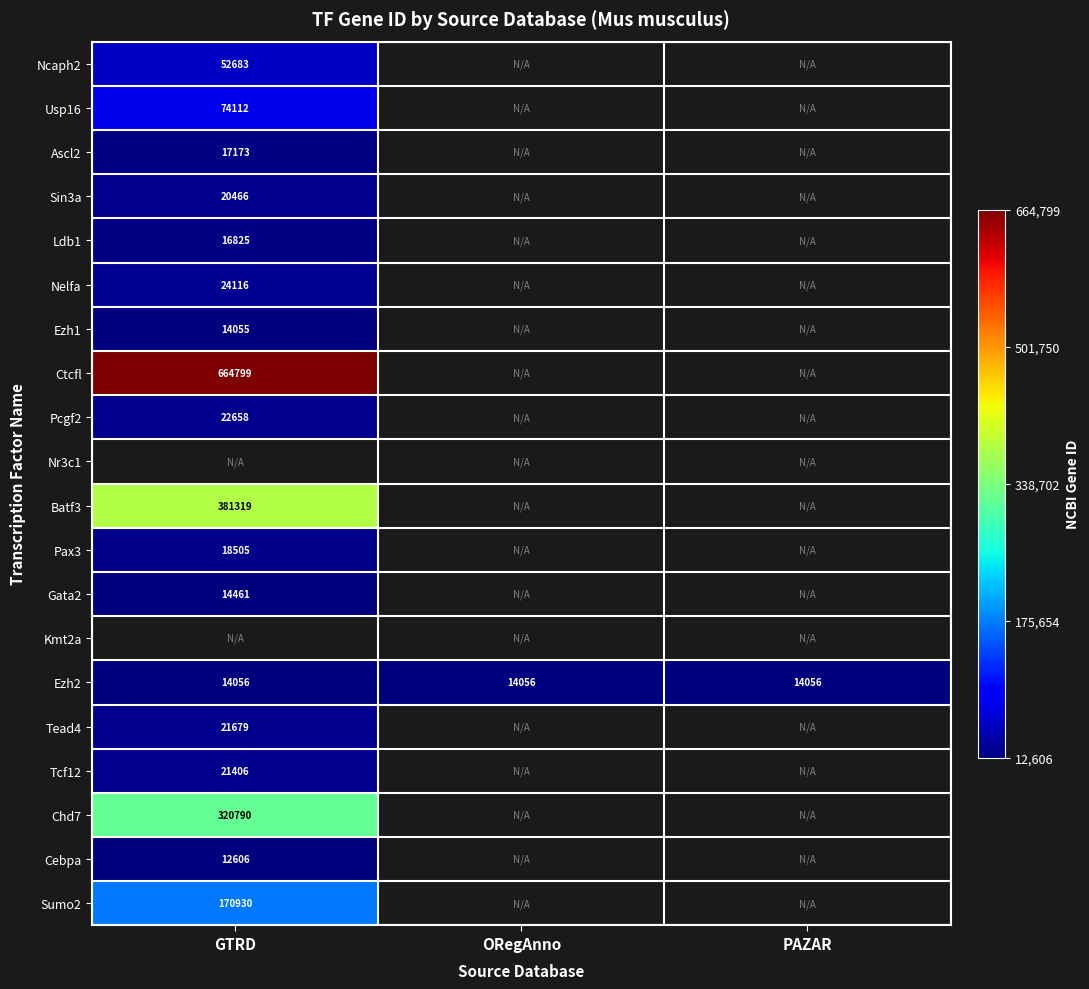

Which label corresponds to the smallest value in the chart?

GTRD